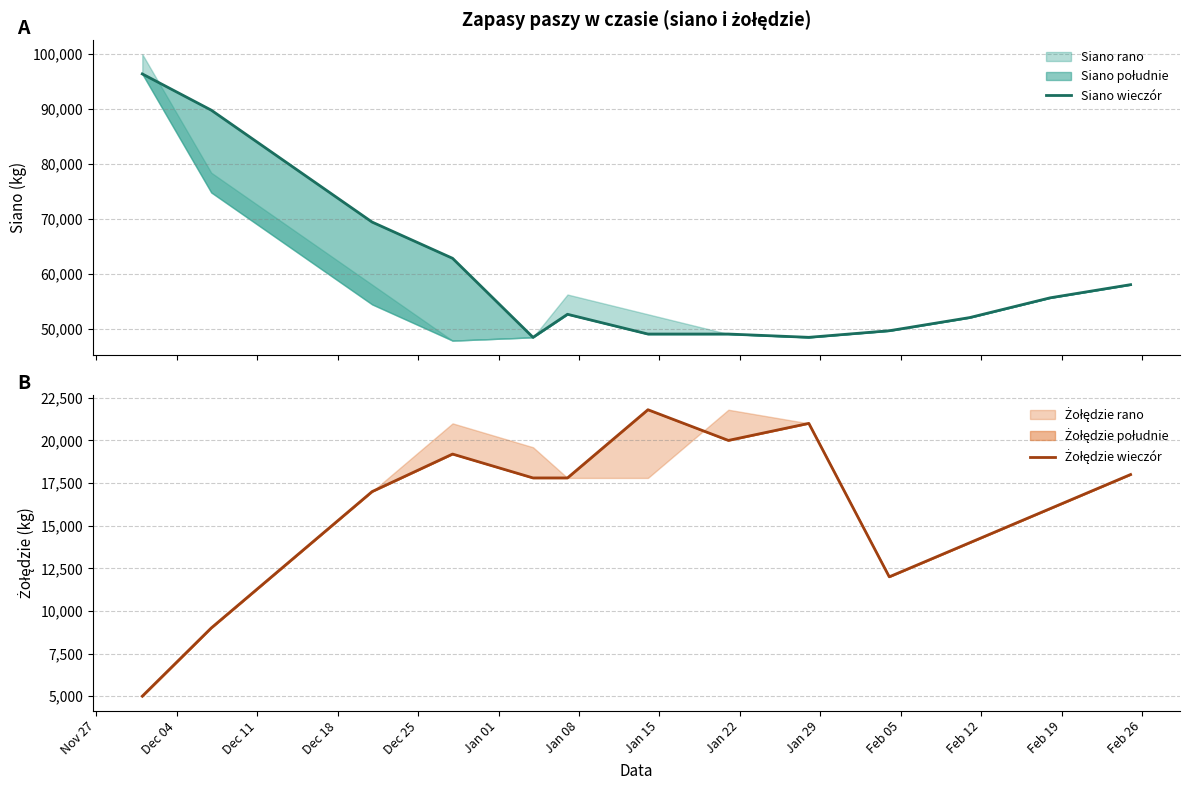

What is the minimum value for Żołędzie wieczór?

5000